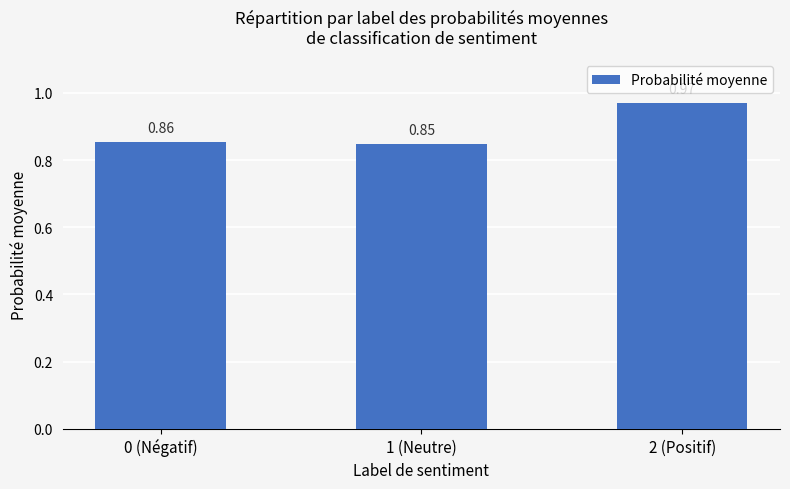

Count the number of data series in this chart.

1